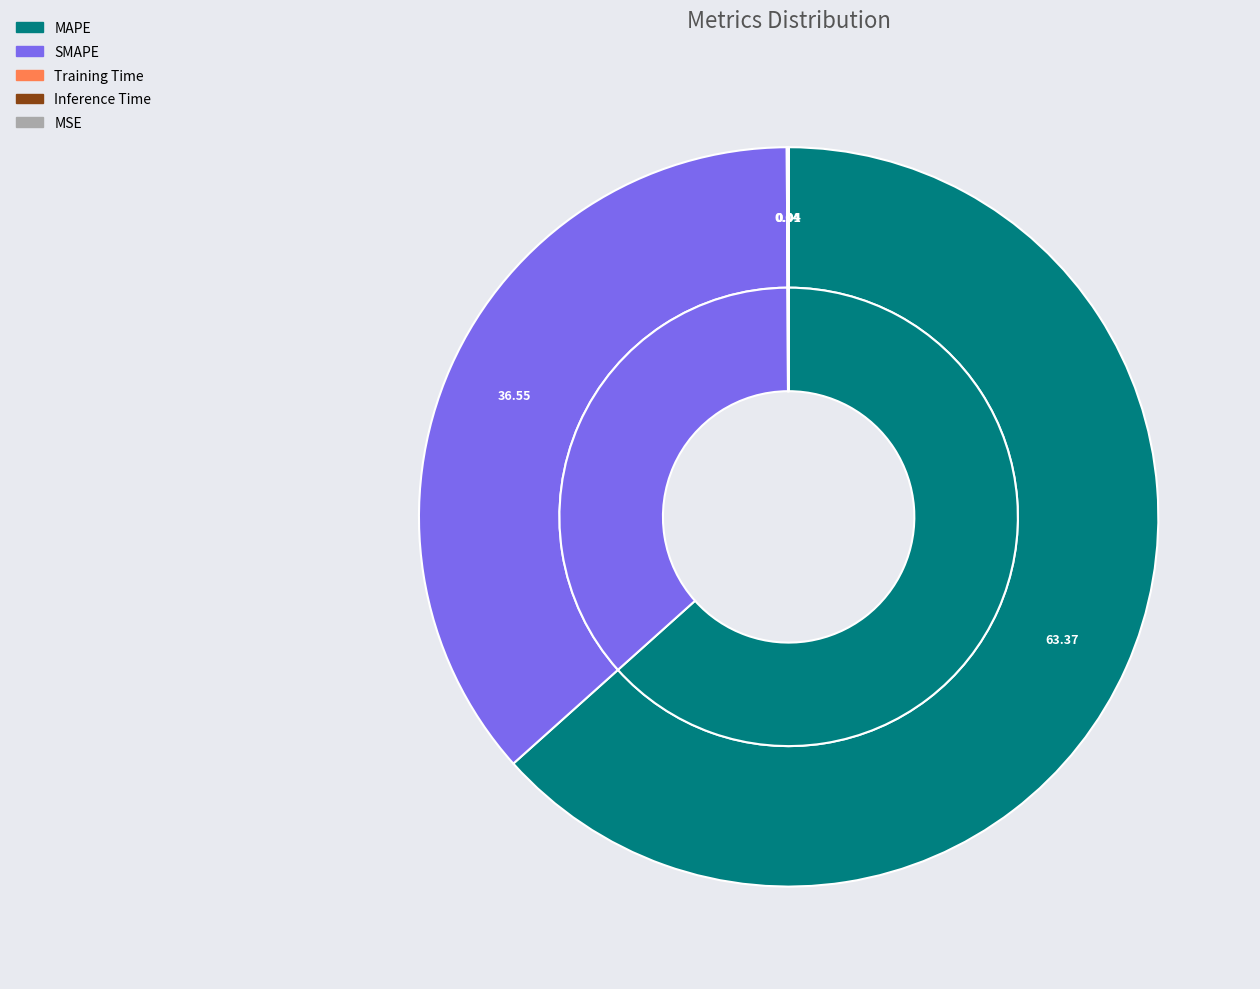

Is there a majority slice in this chart?

Yes